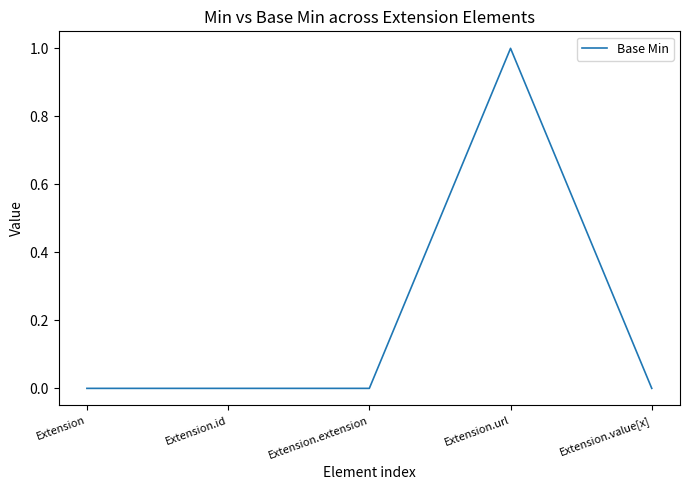

What is the greatest value displayed?

1